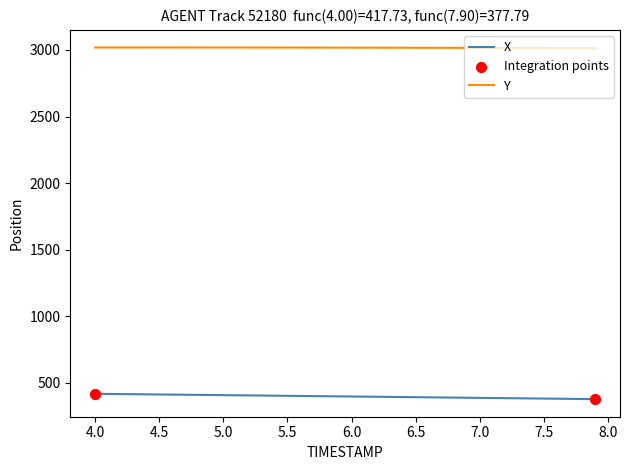

List the series in order of their overall mean, lowest first.

X, Y